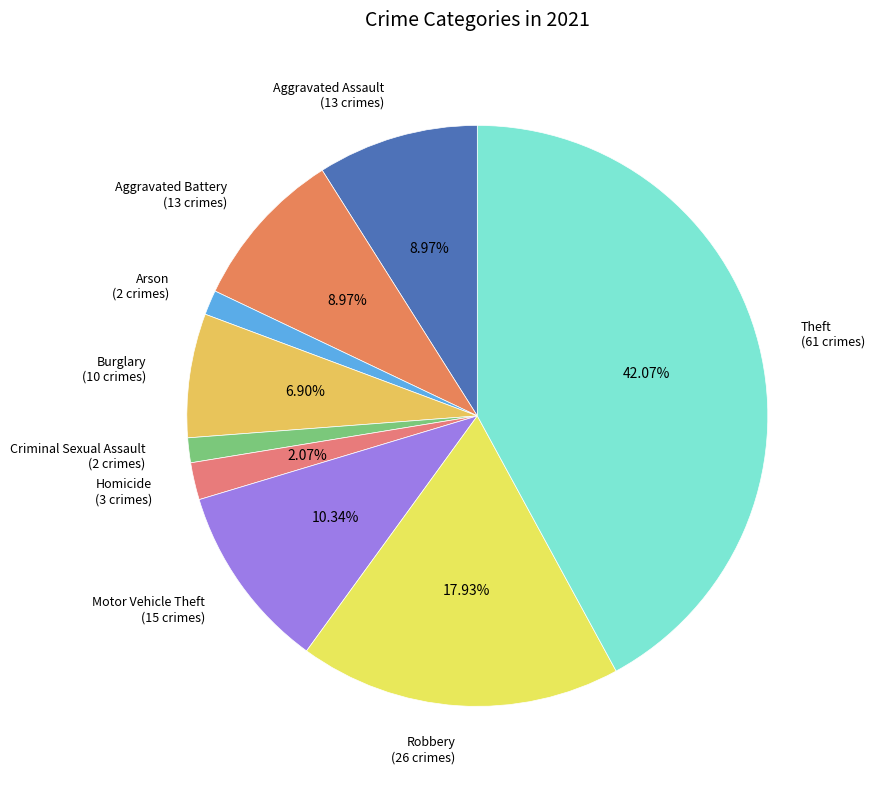

How many segments does this pie chart have?

9